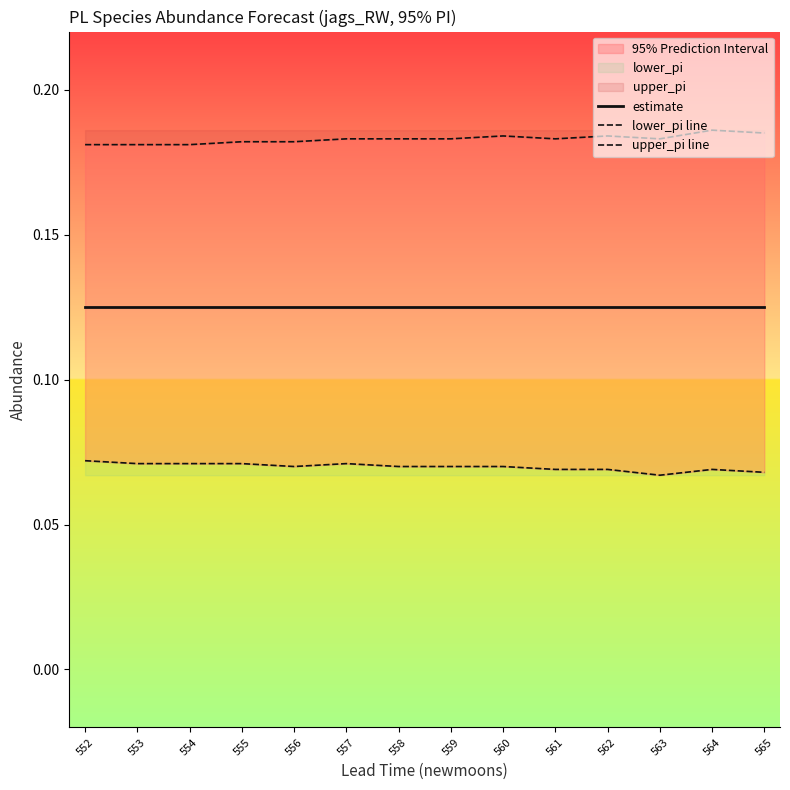

How many interior local valleys does the lower_pi line series have?

2